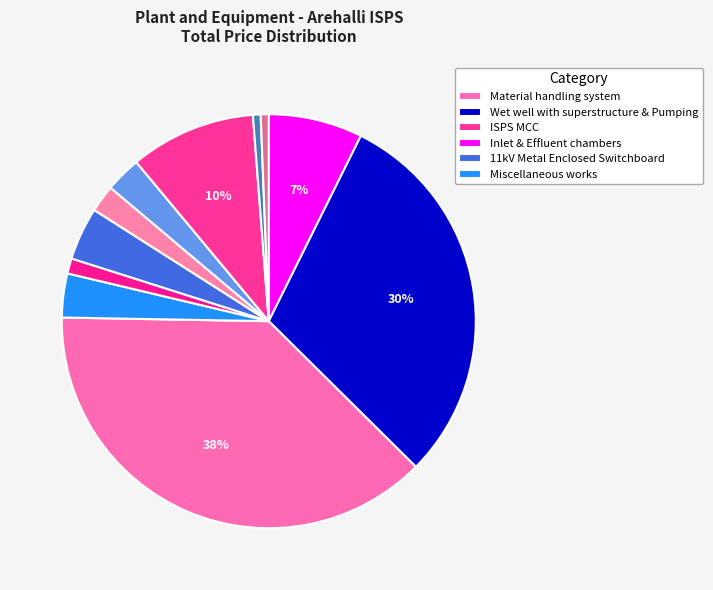

Does any single category account for the majority?

No